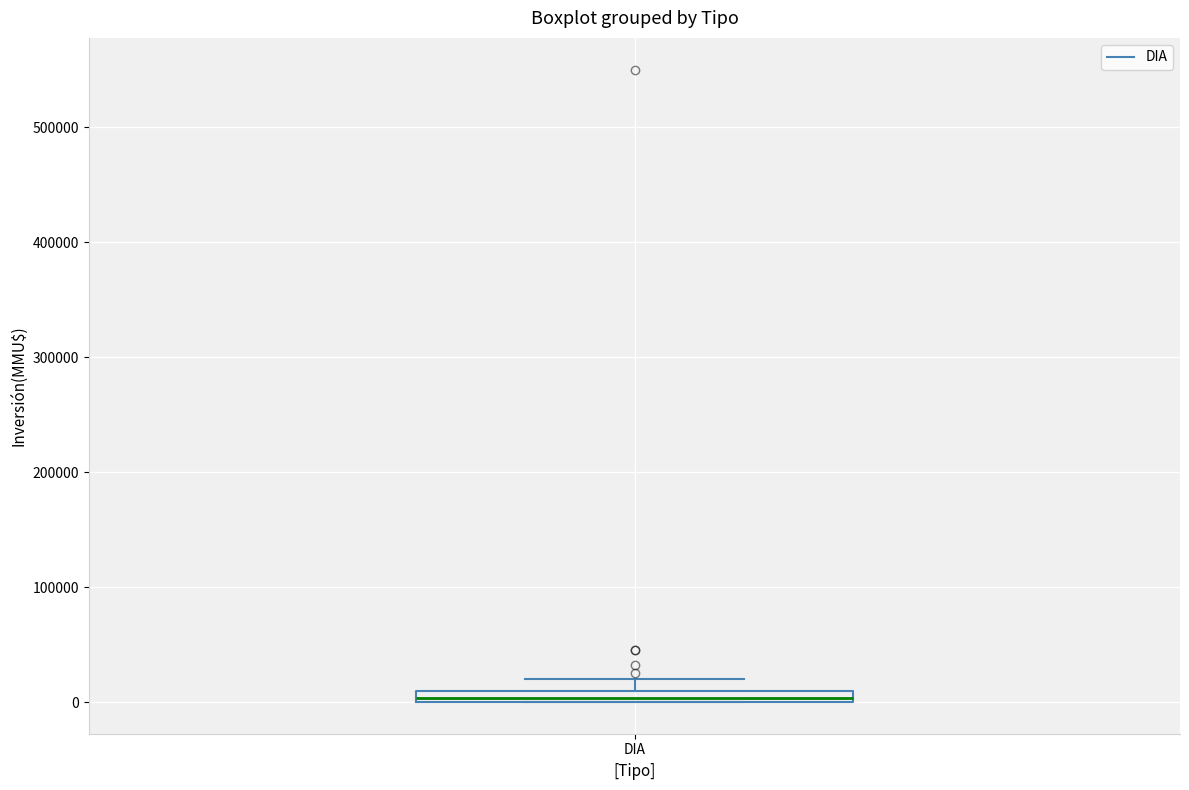

Where is the upper edge of the box for DIA on the y-axis? The values are not printed on the chart, so give them approximately, as read against the axis.

10000